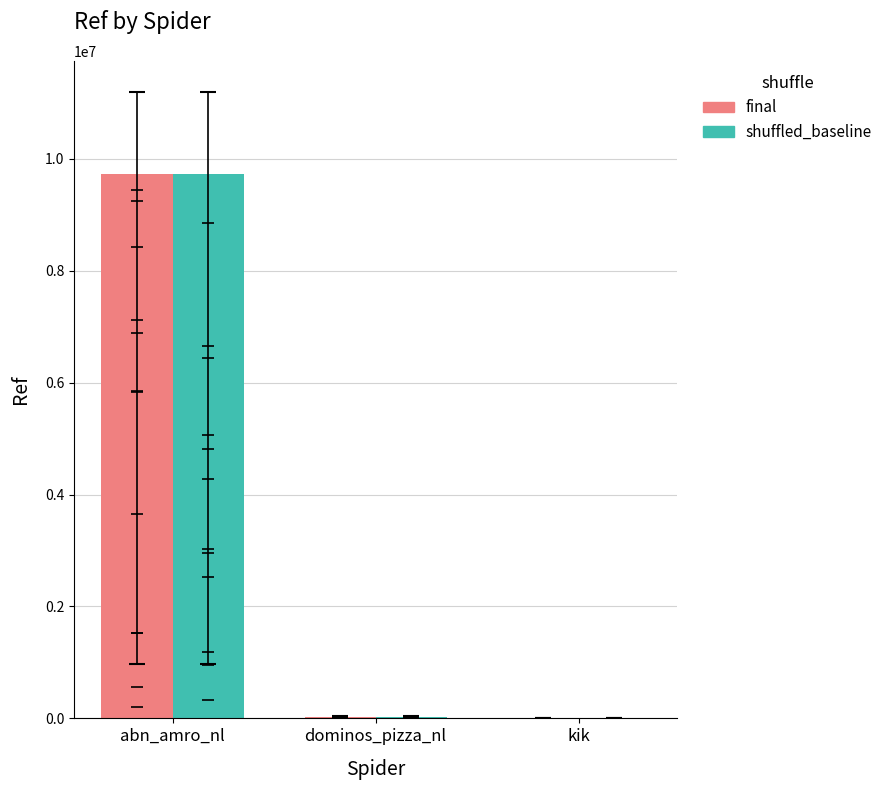

How many groups of bars are there?

3